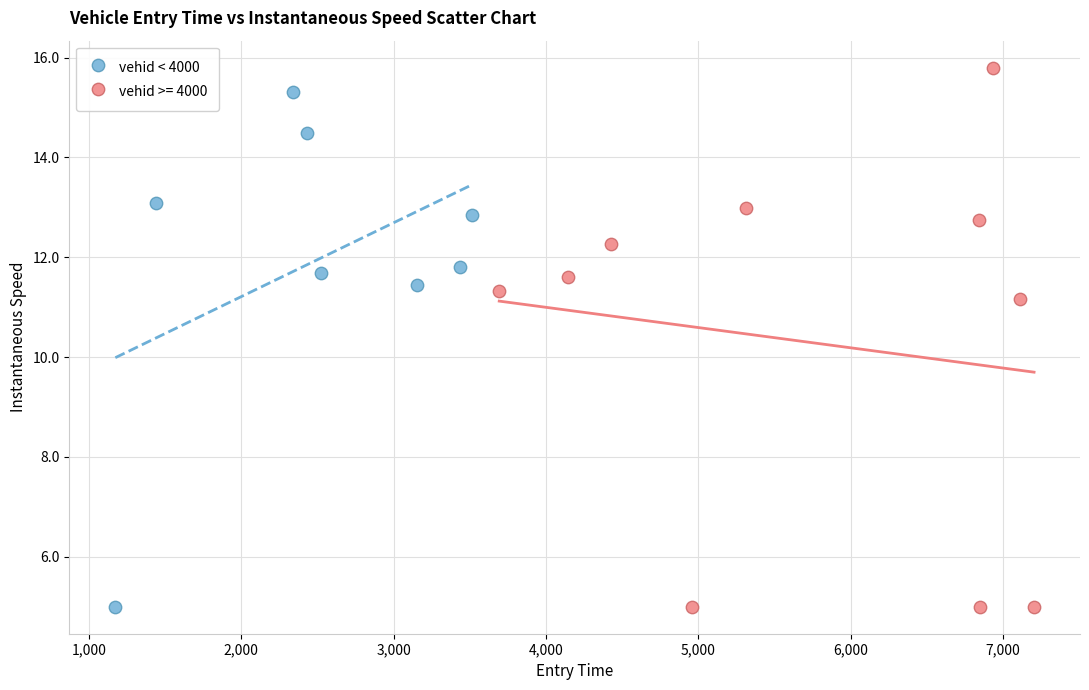

Which series has the largest Y range (max minus min)?

vehid >= 4000